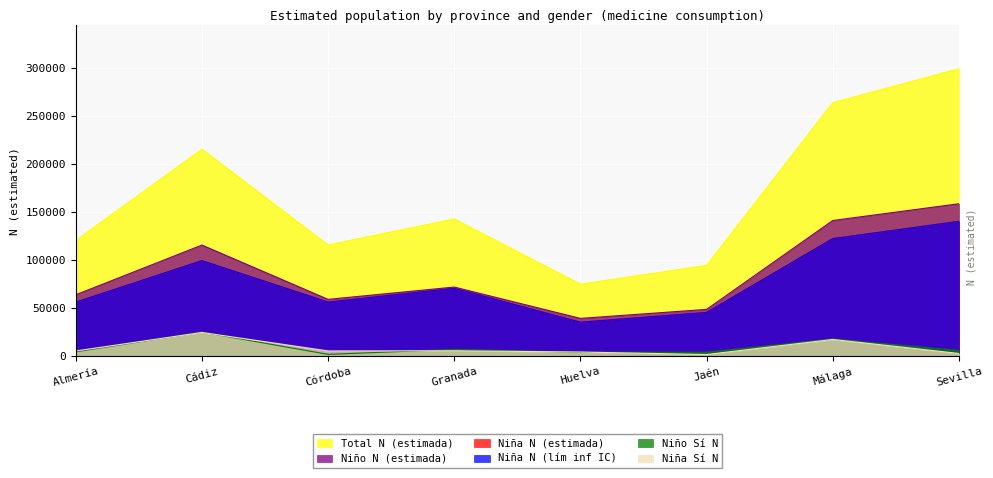

Which has a higher value, Huelva or Cádiz?

Cádiz